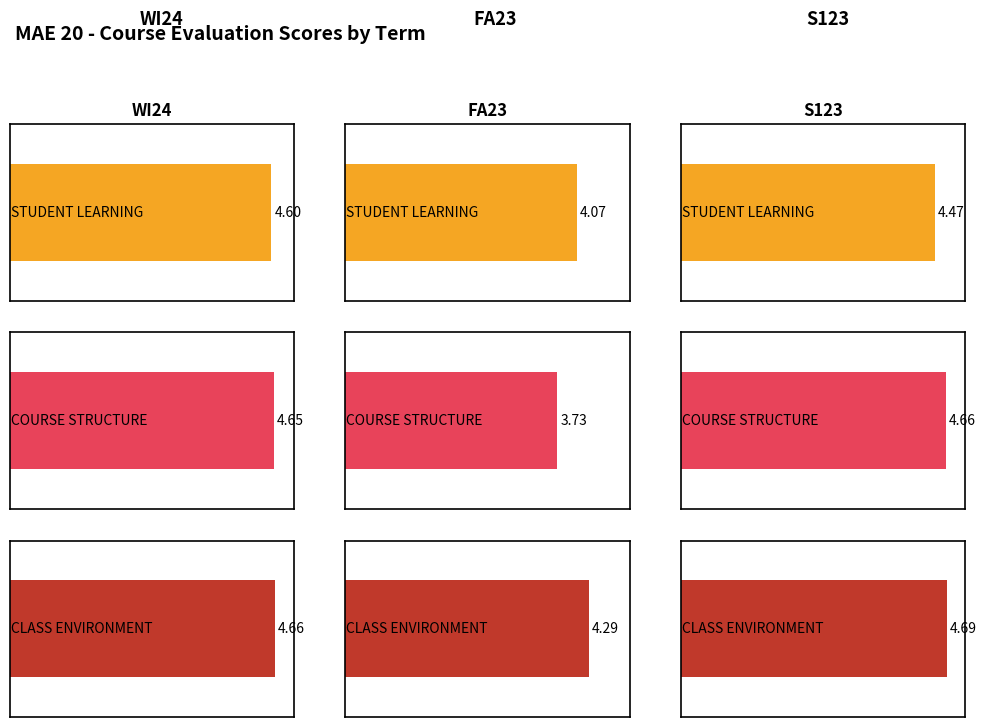

True or false: STUDENT LEARNING has a value of 4.1 at FA23.

True